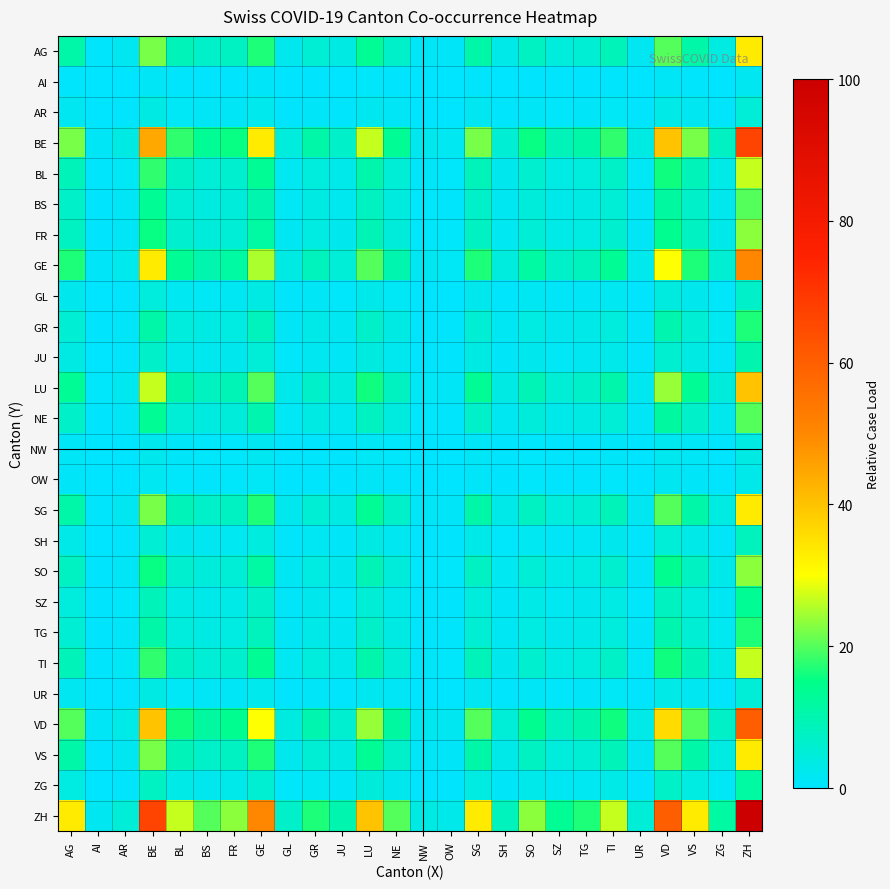

Which series changed the most between NE and ZH?

ZH